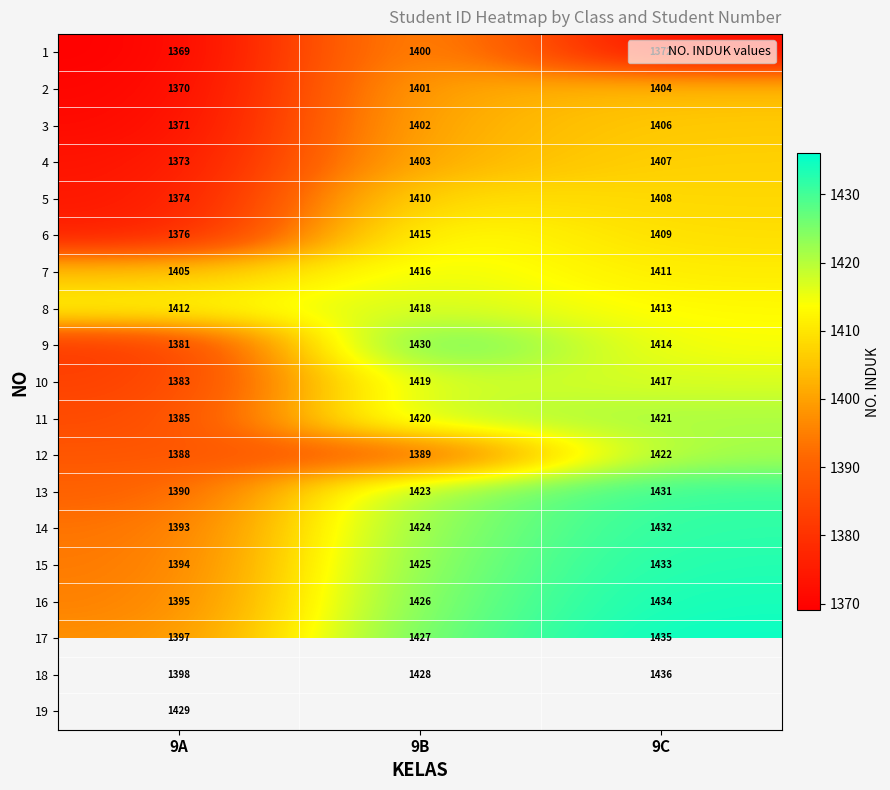

Rank the series at 9B from lowest to highest value.

12, 1, 2, 3, 4, 5, 6, 7, 8, 10, 11, 13, 14, 15, 16, 17, 18, 9, 19